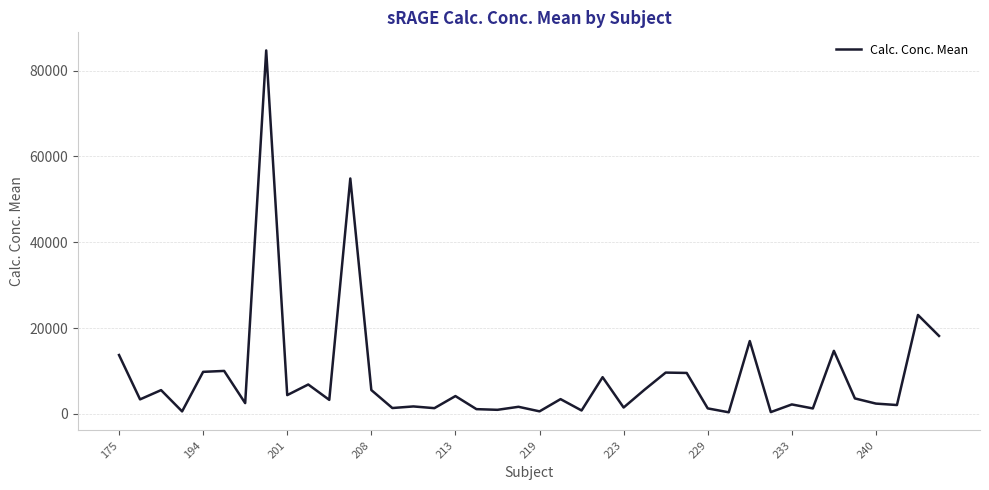

What is the difference between the maximum and minimum values?

84354.7